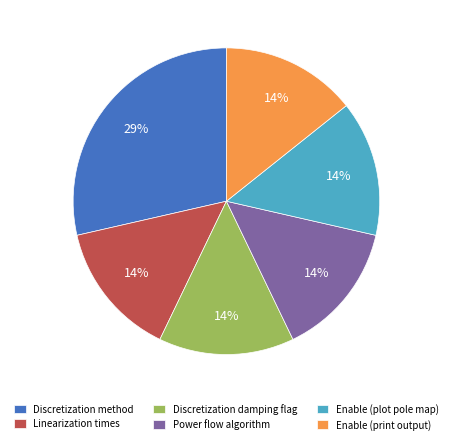

Does Linearization times represent more than half of the total?

No